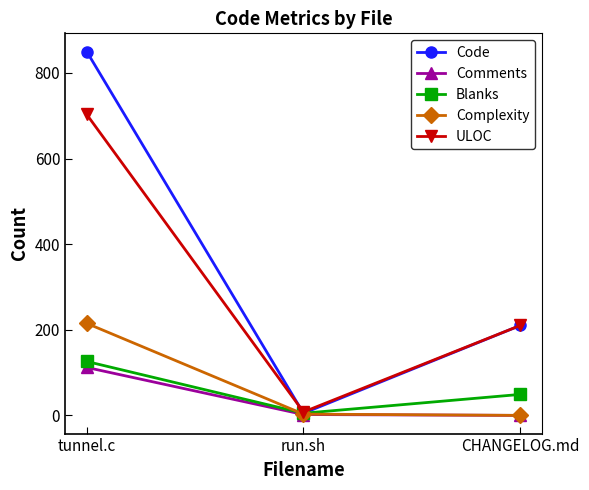

What is the total value across all series at run.sh?

23